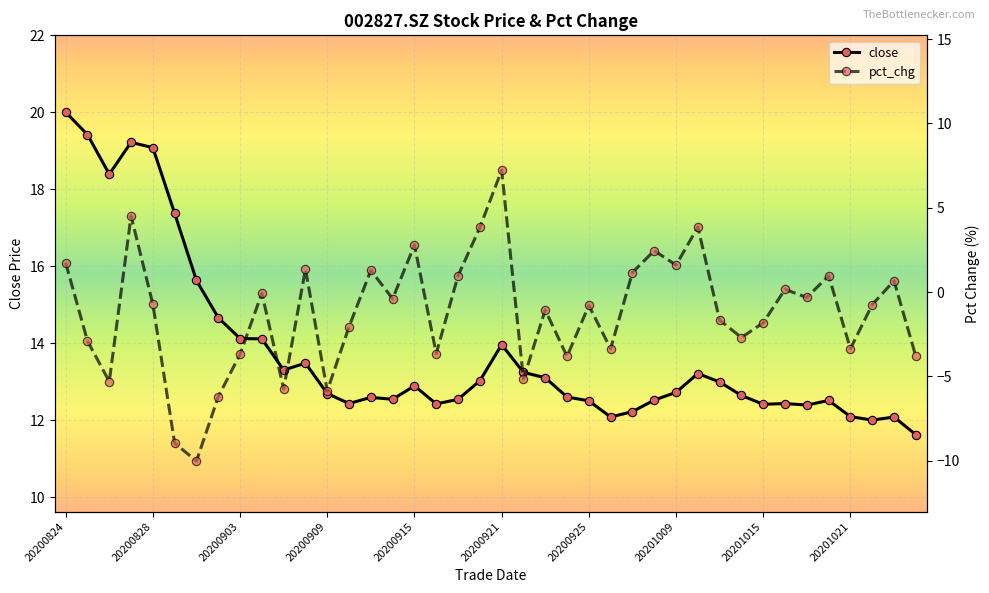

Which series has the widest spread of values?

pct_chg